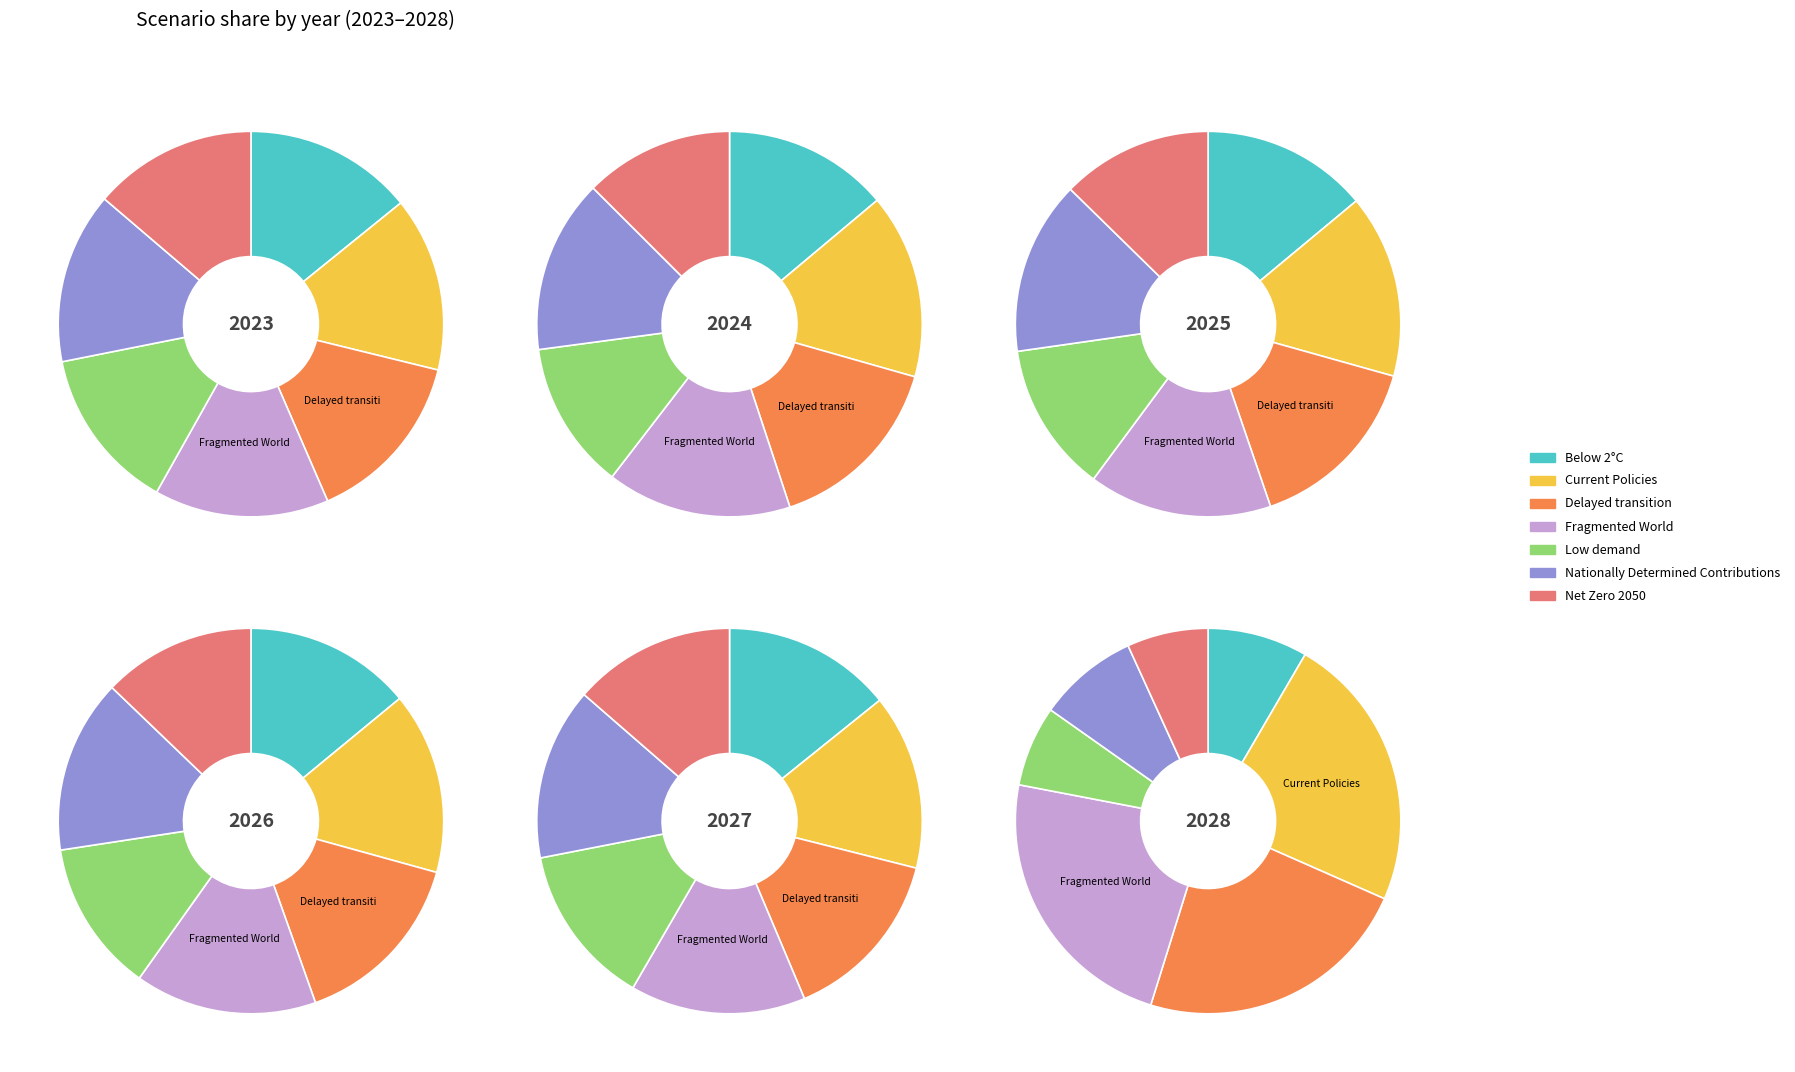

The Low demand slice represents 13% of the pie. True or false?

True